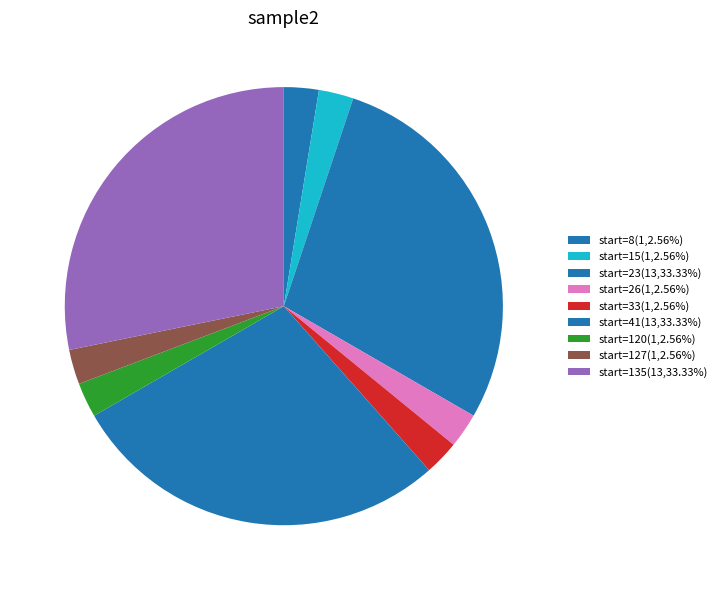

Count the number of slices in the pie.

9